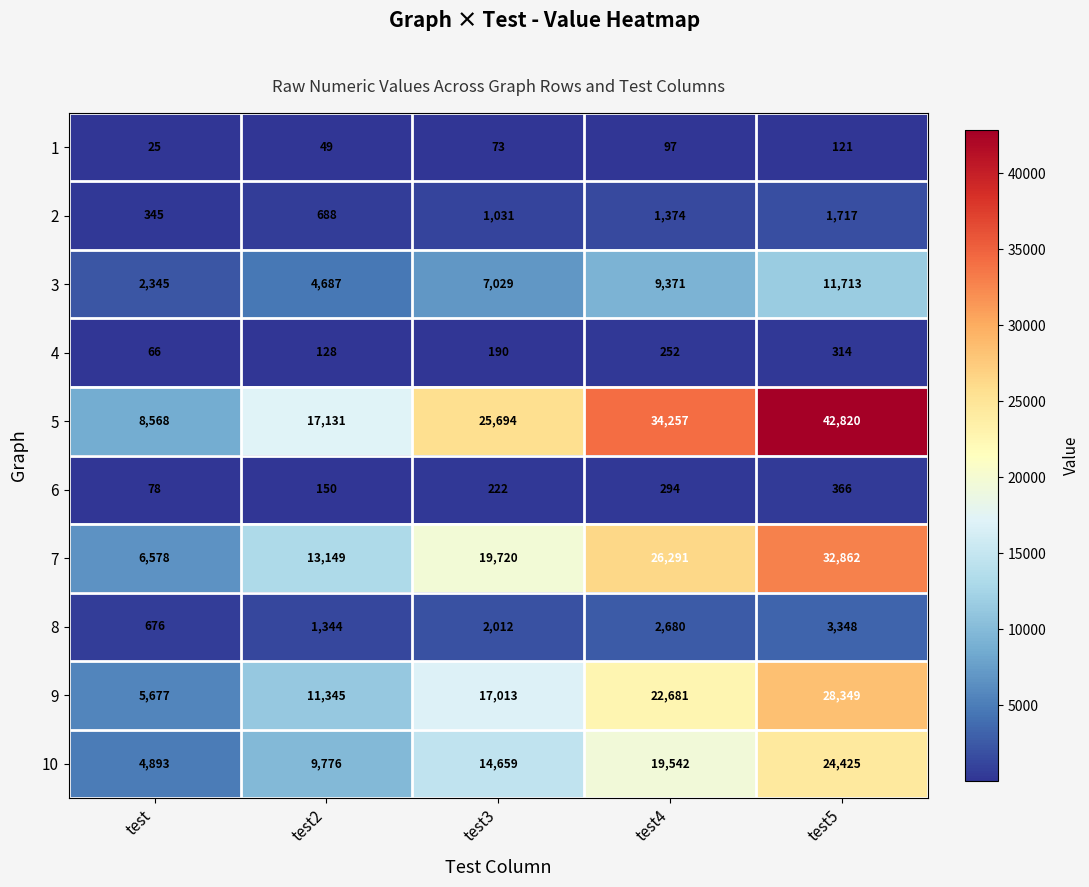

Rank the series by their maximum value, from lowest to highest.

1, 4, 6, 2, 8, 3, 10, 9, 7, 5